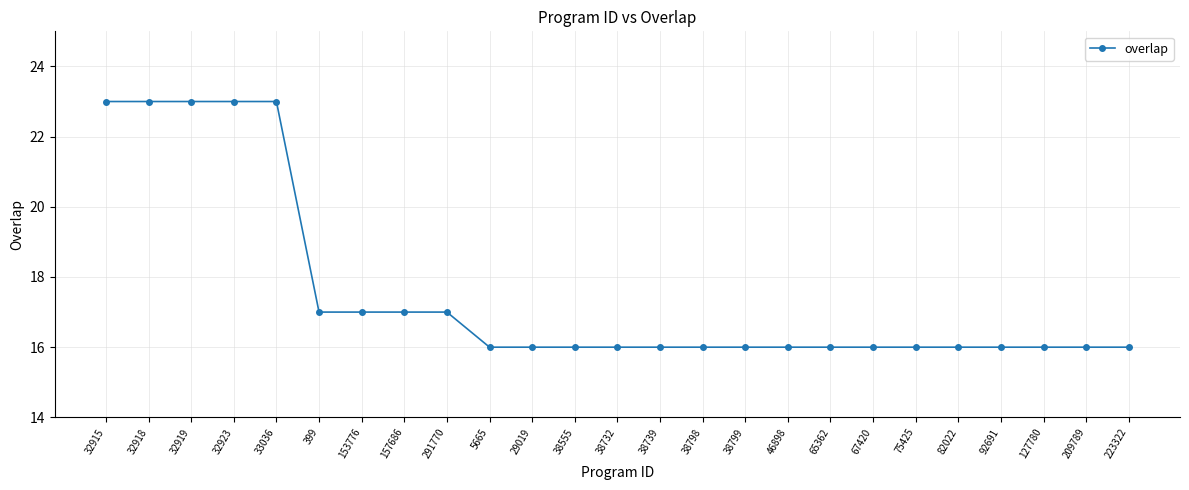

Between 157686 and 33036, which is larger?

33036